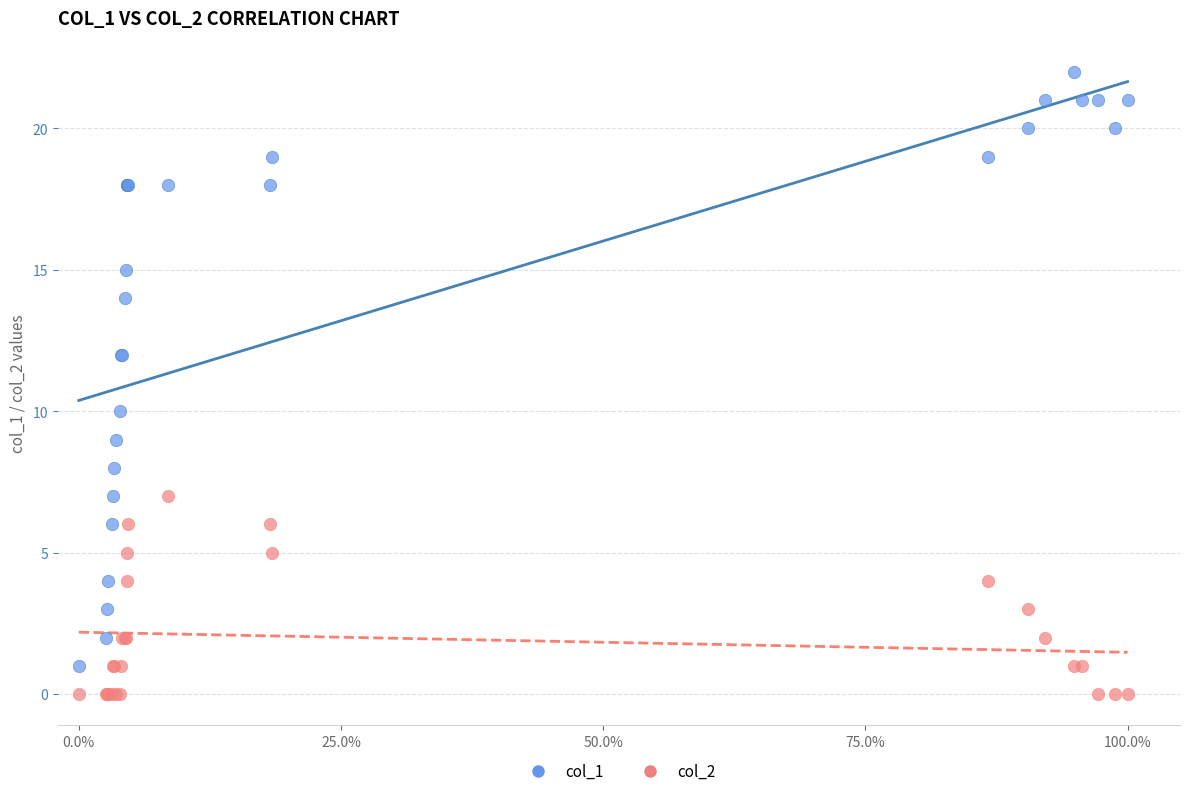

Which series reaches the maximum Y coordinate?

col_1